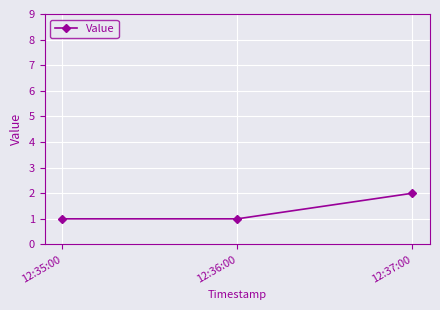

Reading left to right, list all the values displayed in this chart.

12:35:00=1	12:36:00=1	12:37:00=2